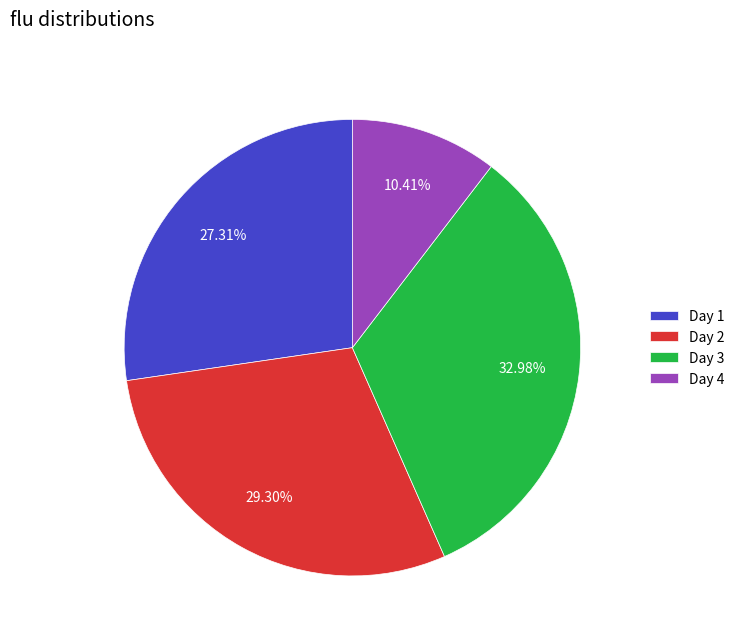

Does Day 1 account for over 50% of the chart?

No